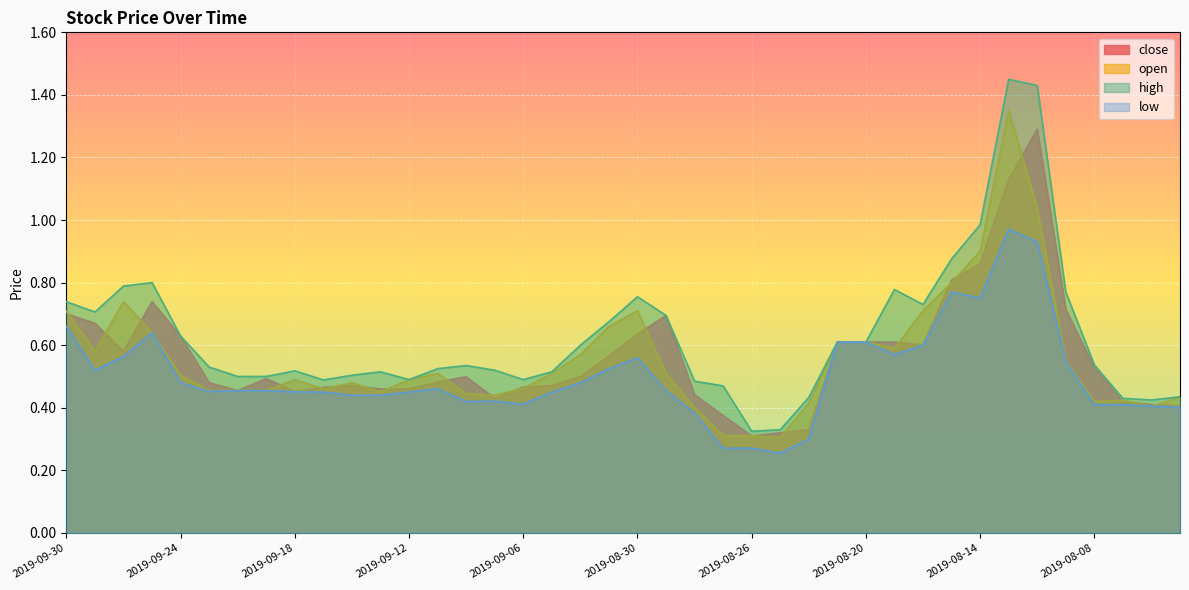

How many lines are shown in the chart?

4